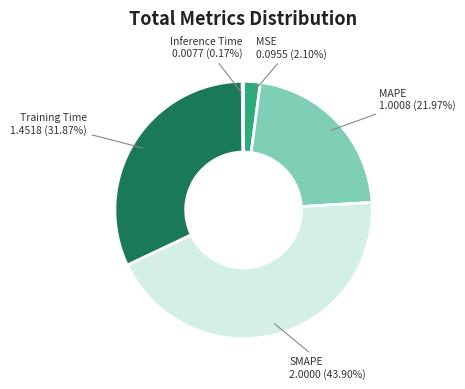

The SMAPE slice represents 38% of the pie. True or false?

False